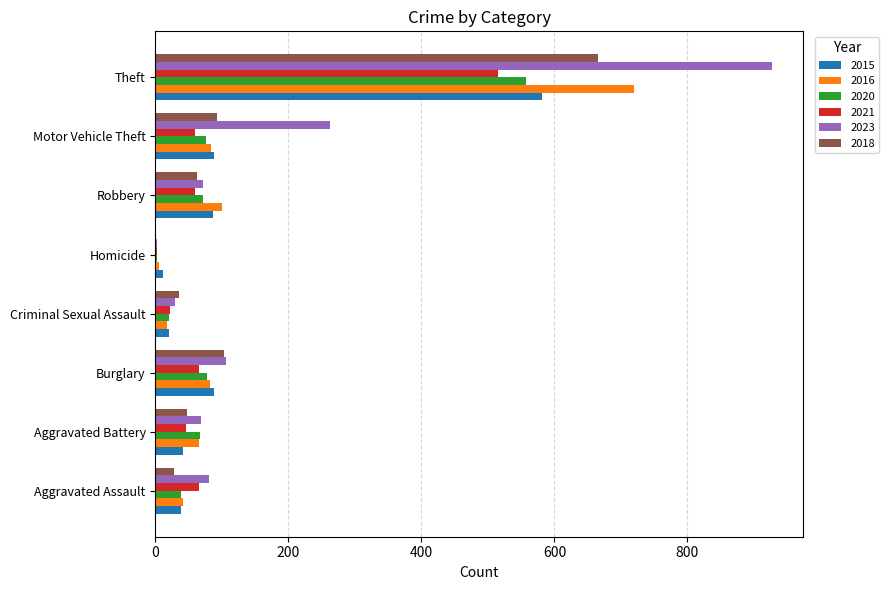

What is the average value of the 2021 series?

104